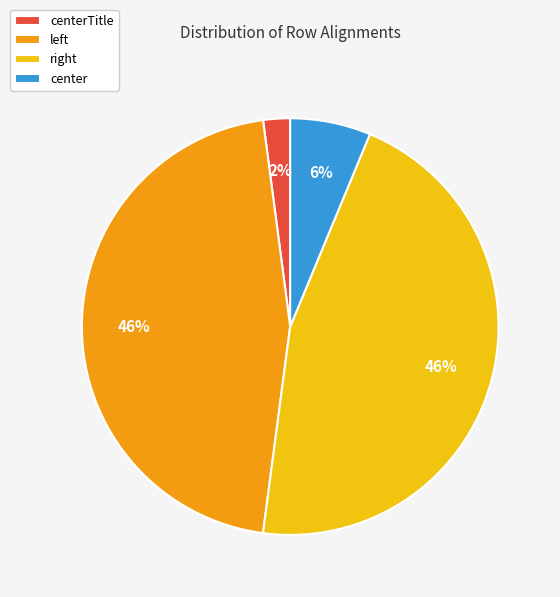

Which category has the smallest portion of the pie?

centerTitle